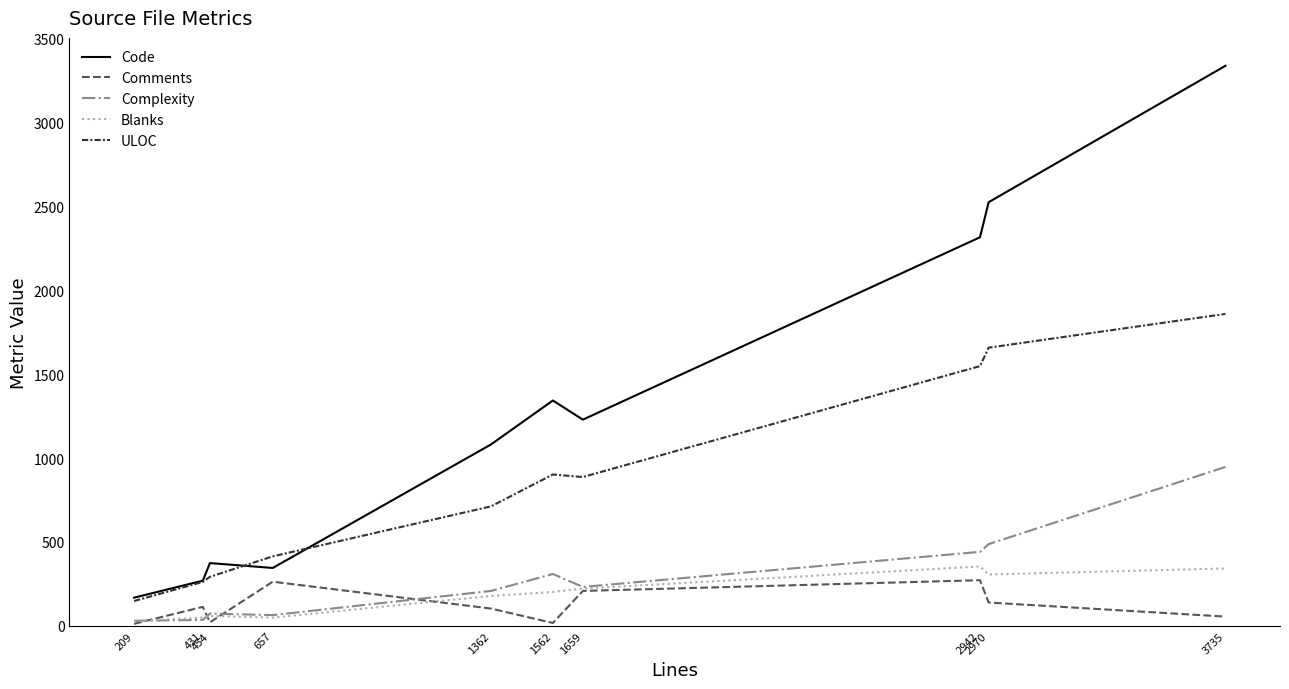

Which series has the largest range (max minus min)?

Code